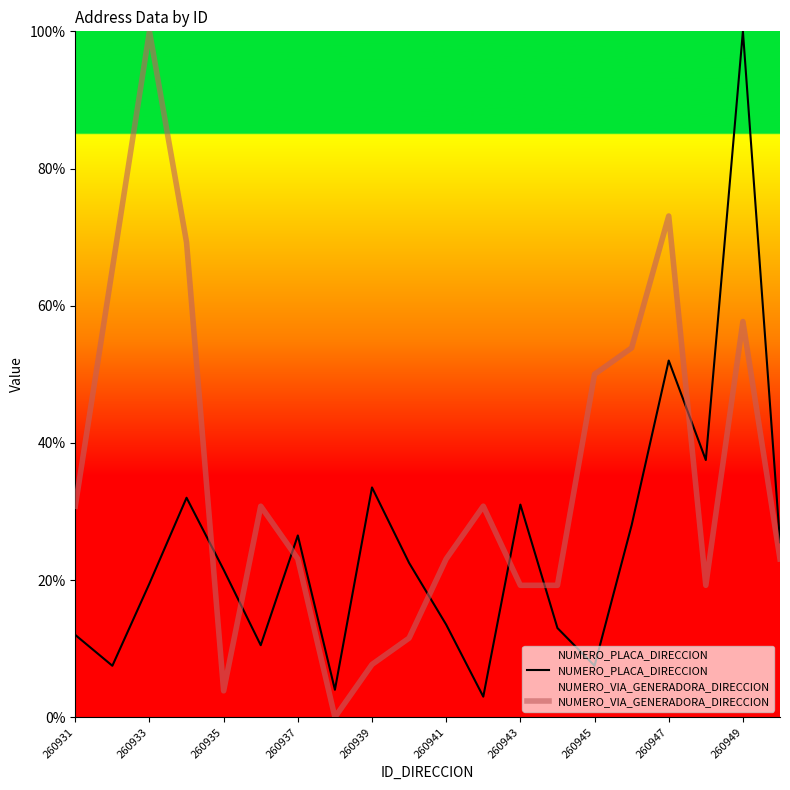

What is the difference between the maximum and minimum values in the NUMERO_PLACA_DIRECCION series?

97.0